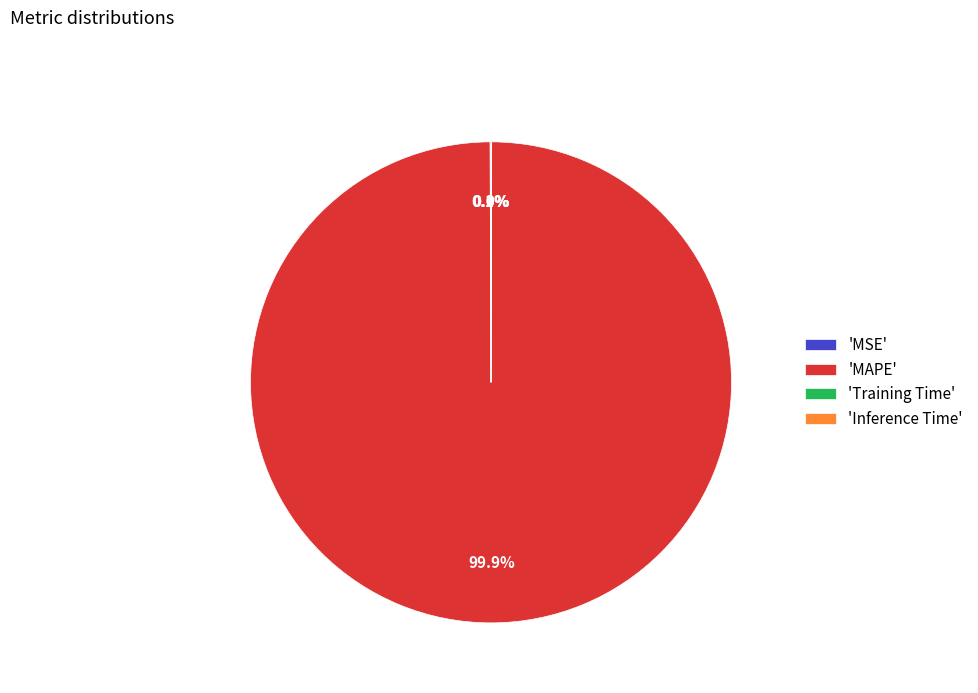

Does 'MAPE' represent more than half of the total?

Yes